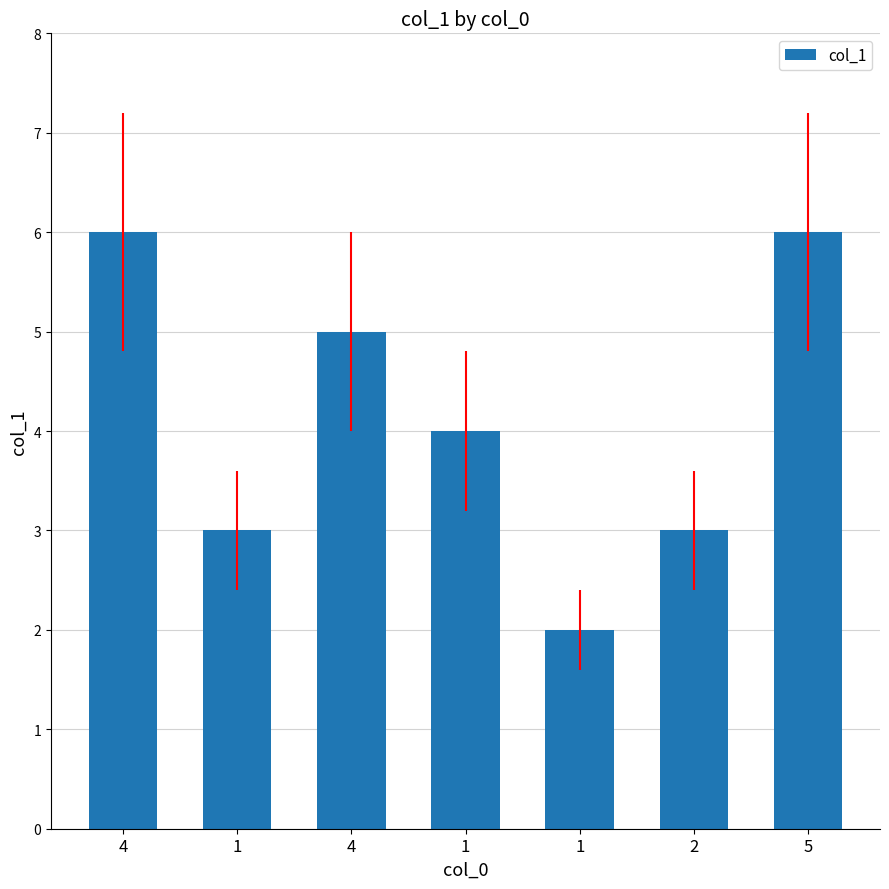

How many bars are there in total?

7